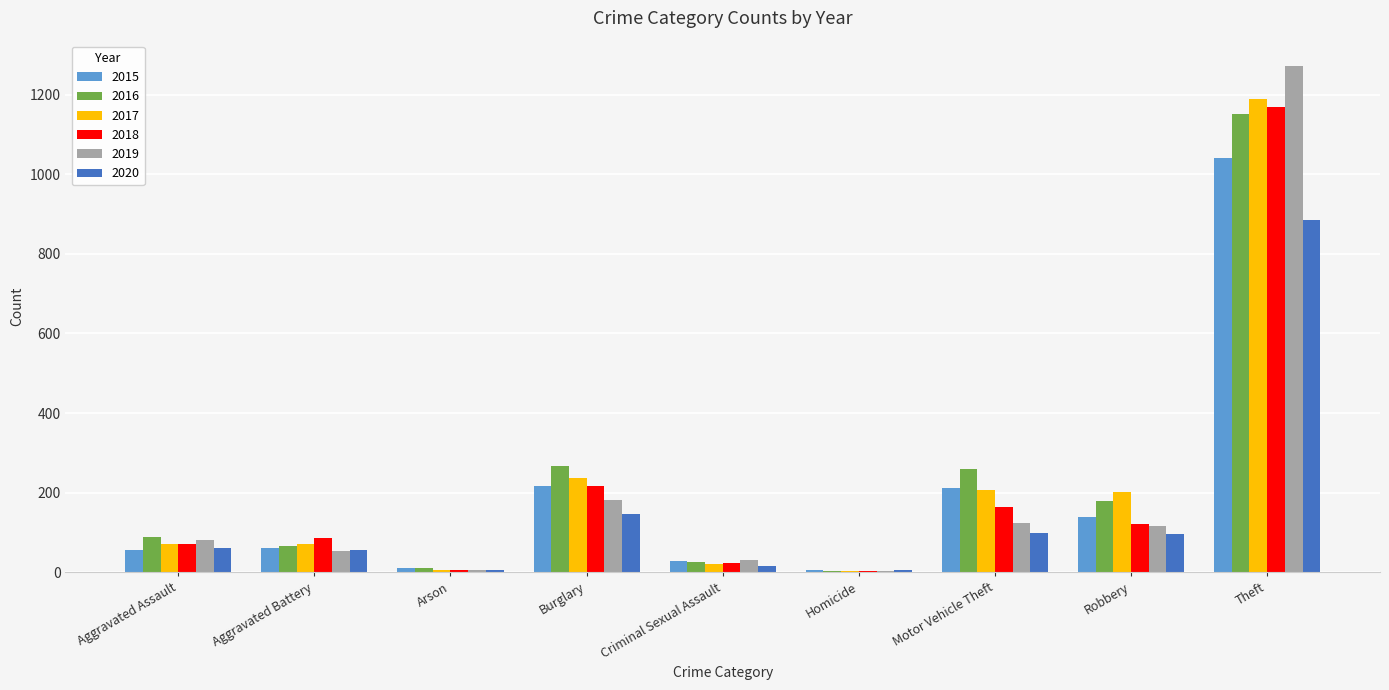

What is the highest value of the 2019 series?

1272